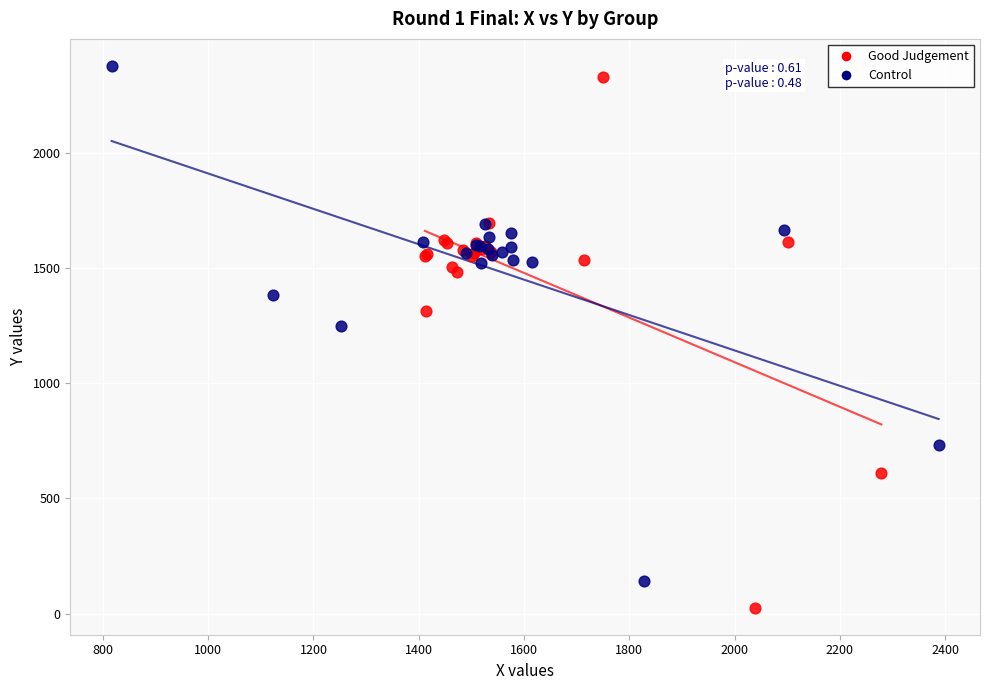

Which series reaches the minimum Y coordinate?

Good Judgement